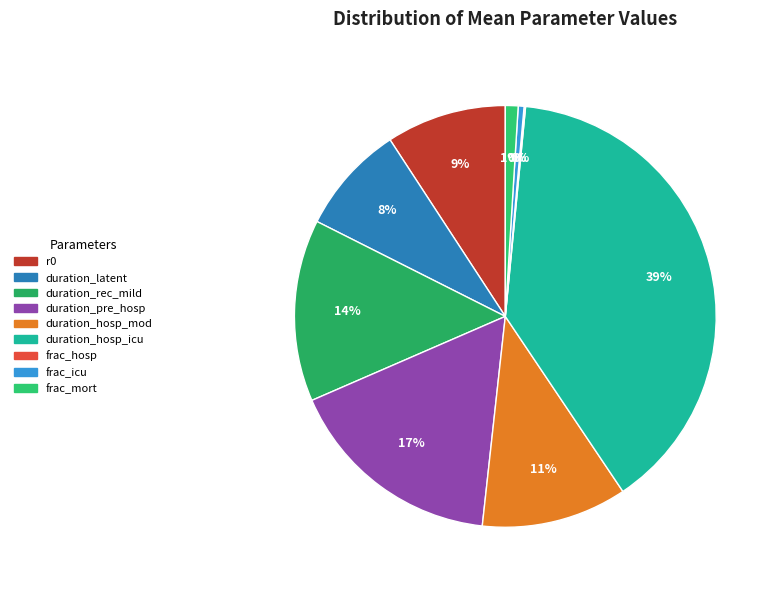

To the nearest percent, what portion does r0 represent?

9%